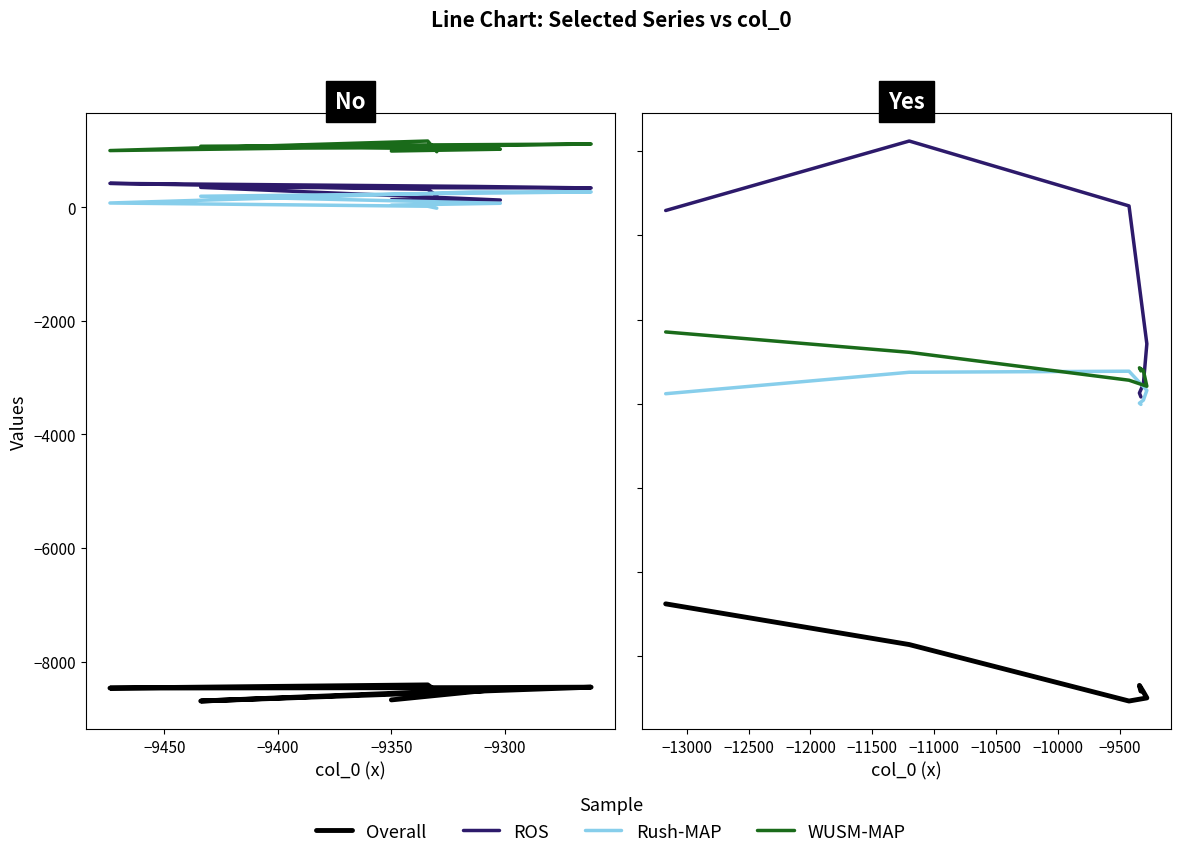

What position from the left is −9500?

1